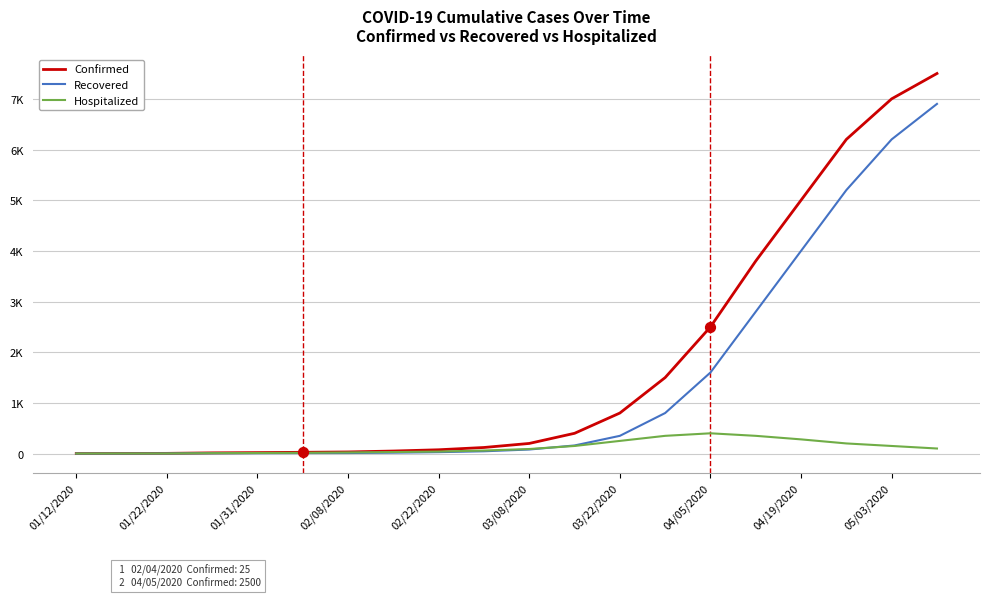

Does the chart have visible grid lines?

Yes